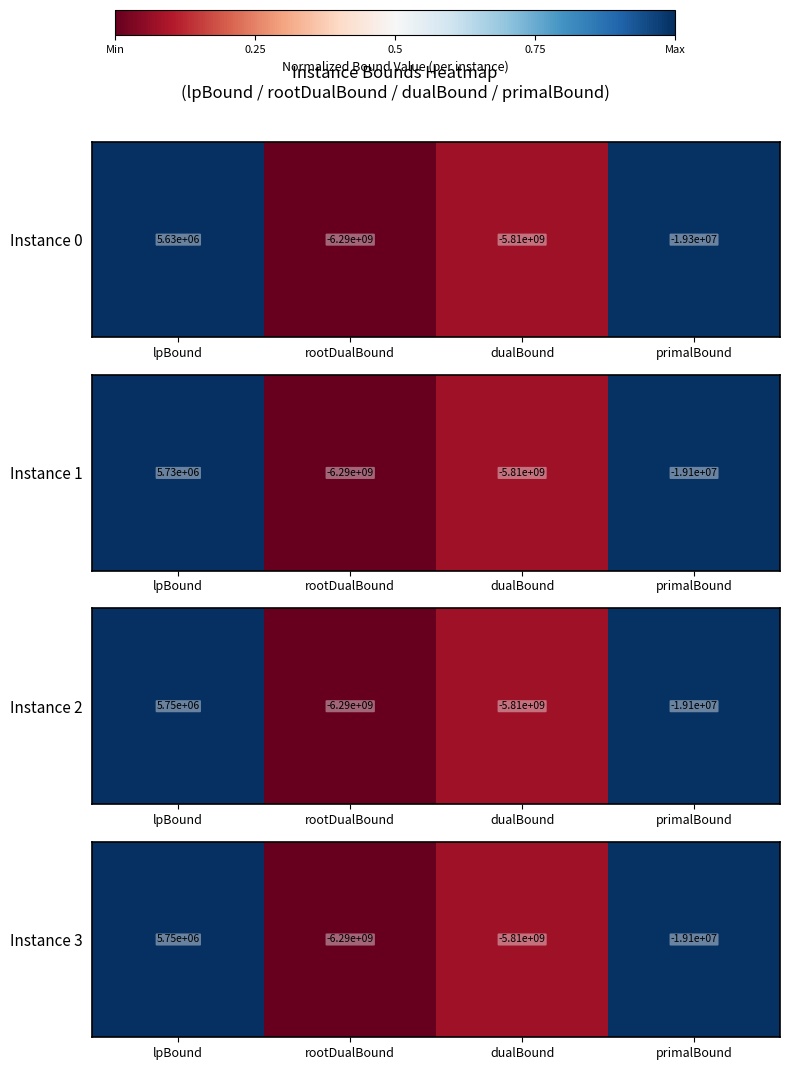

Which category has the lowest value across all series?

rootDualBound